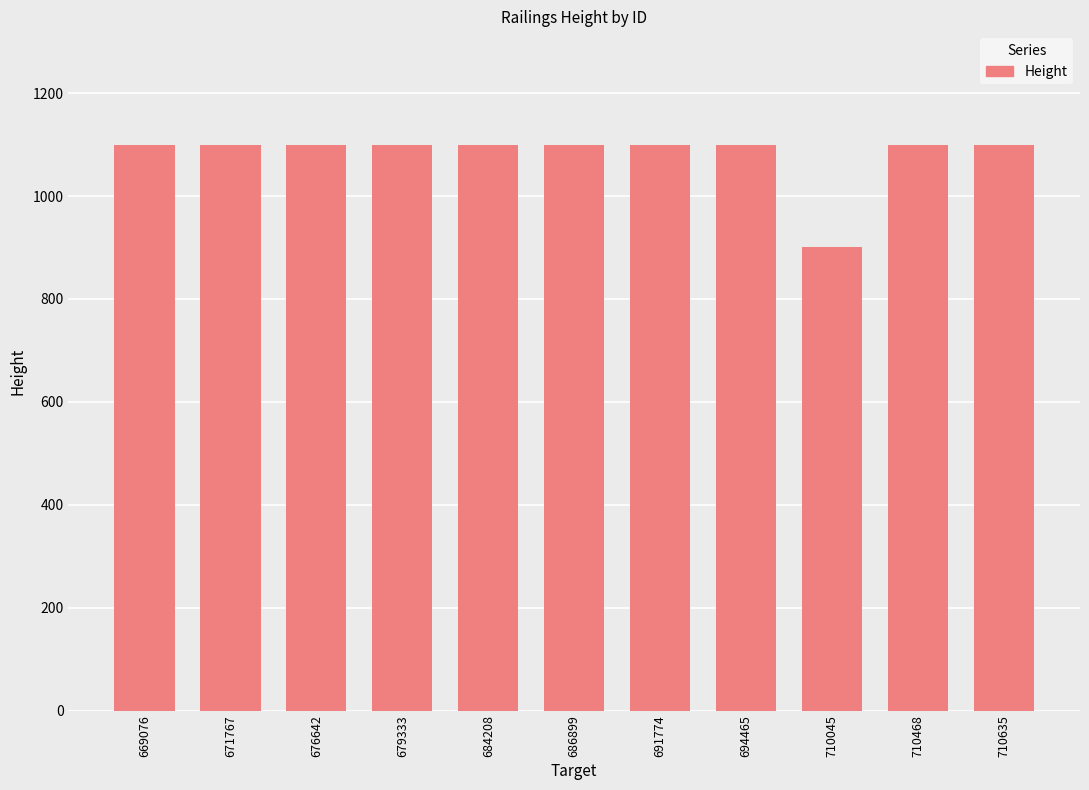

Which label corresponds to the smallest value in the chart?

710045